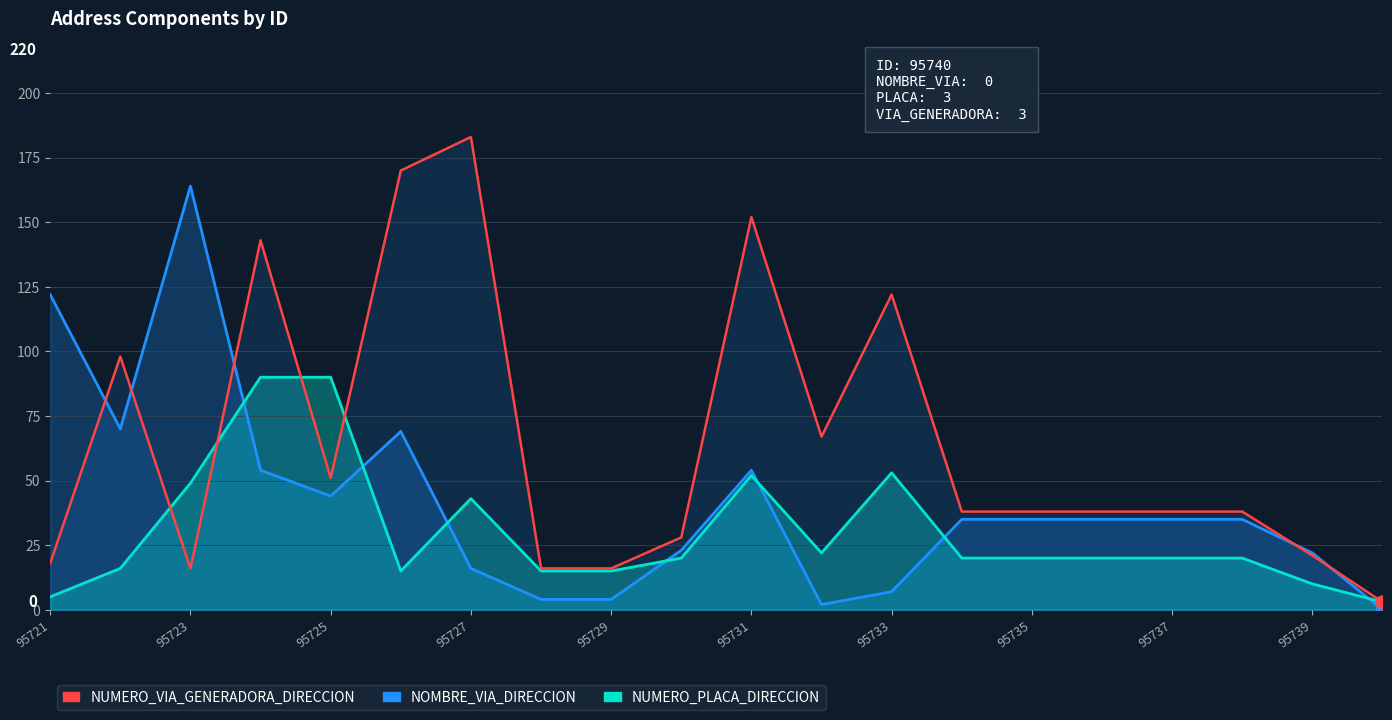

List the series in order of their overall mean, lowest first.

NUMERO_PLACA_DIRECCION, NOMBRE_VIA_DIRECCION, NUMERO_VIA_GENERADORA_DIRECCION